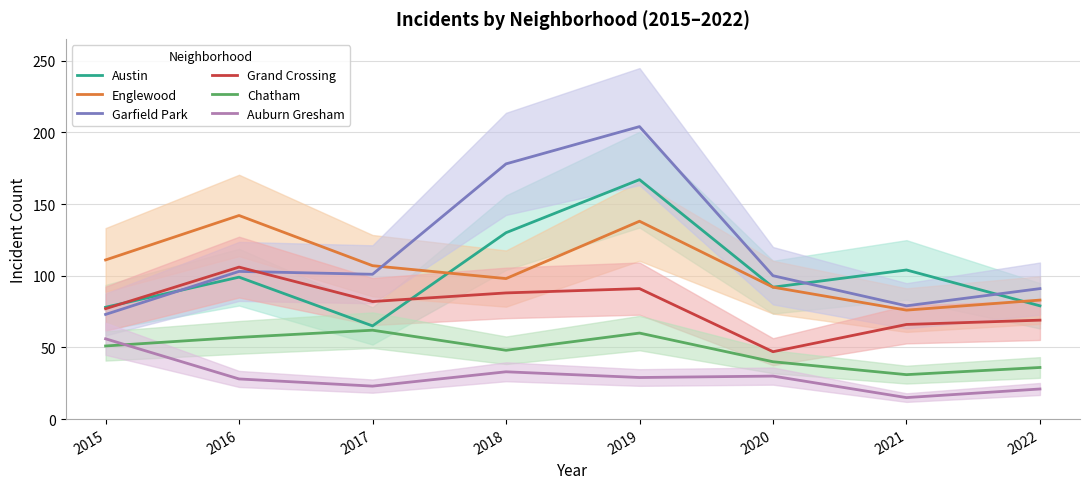

Is the value of Englewood at 2018 greater than the value of Chatham at 2022?

Yes